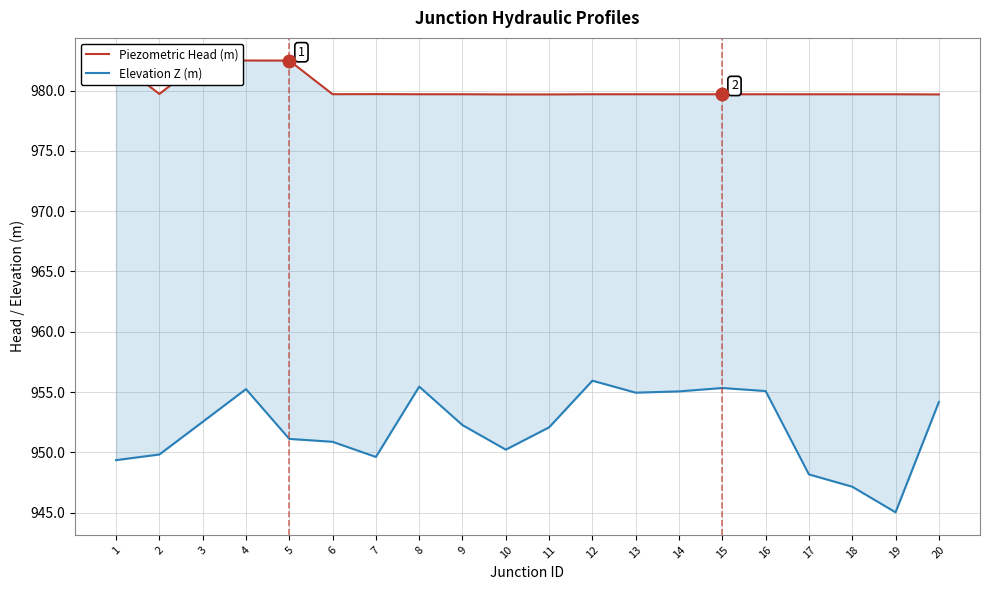

Rank the series at 6 from lowest to highest value.

Elevation Z (m), Piezometric Head (m)